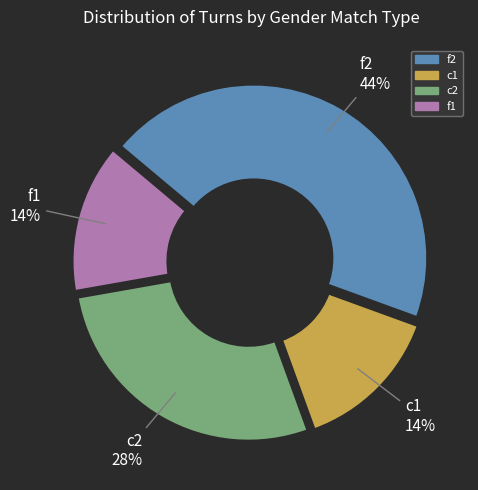

Is there any slice that represents more than half of the pie?

No